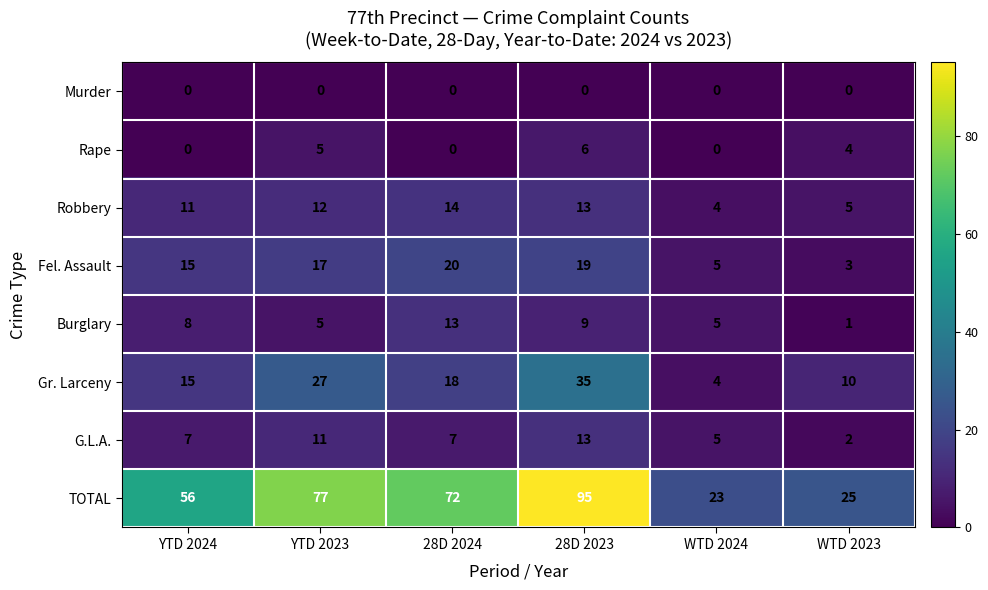

The value of Burglary at WTD 2024 is 3. True or false?

False